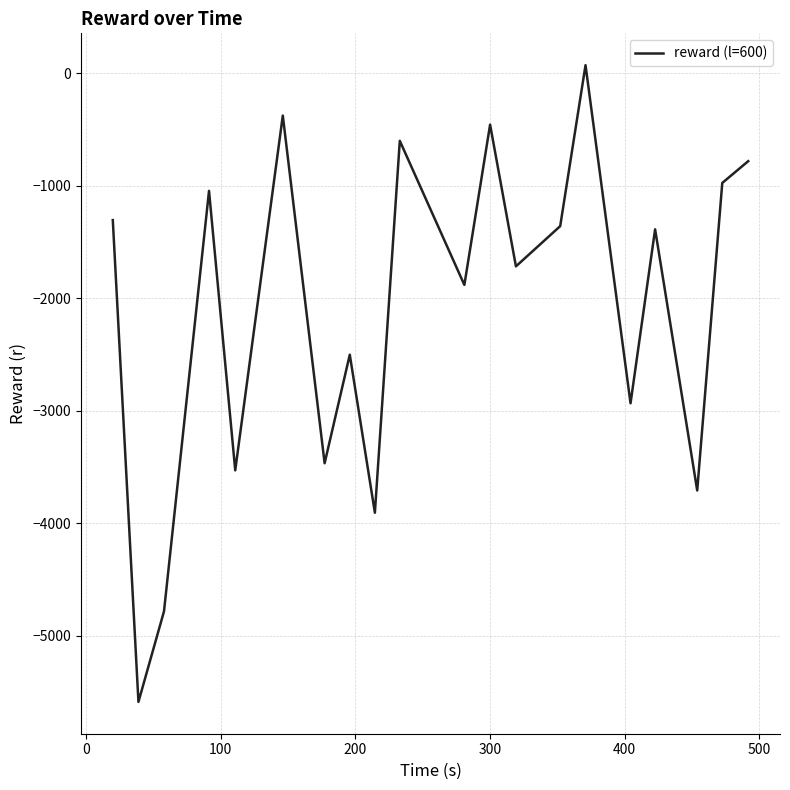

What is the smallest value displayed?

-5587.8